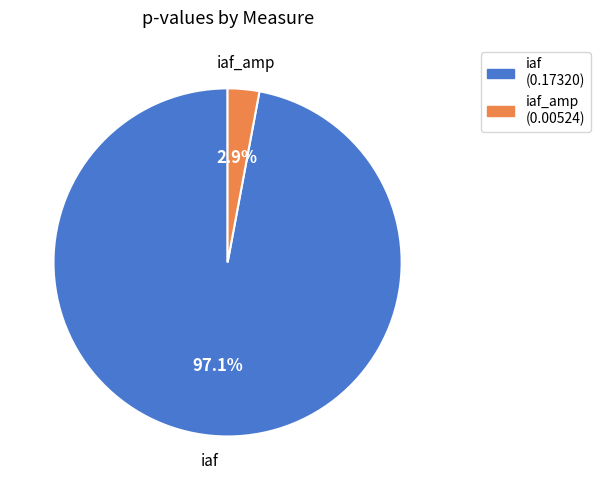

The iaf_amp slice represents 18% of the pie. True or false?

False